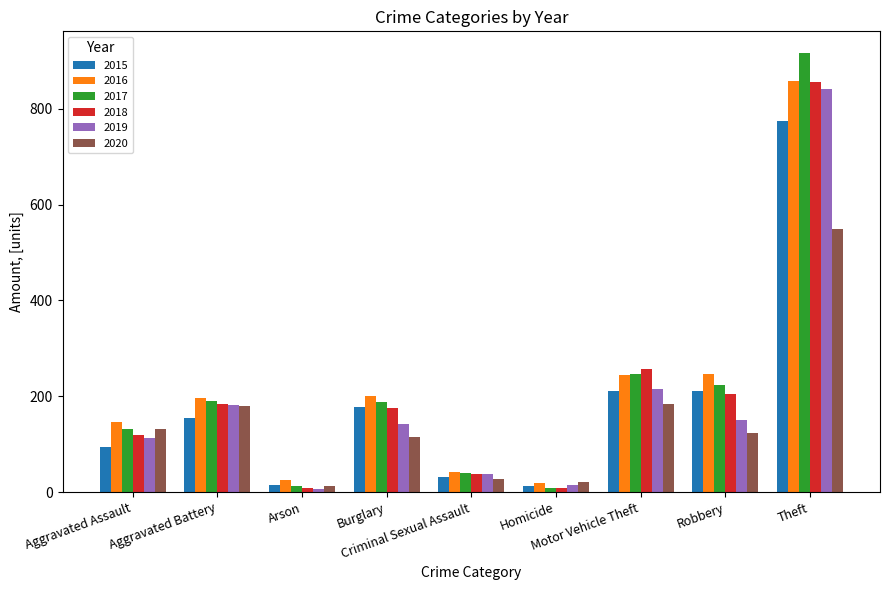

How many categories are shown in the chart?

9